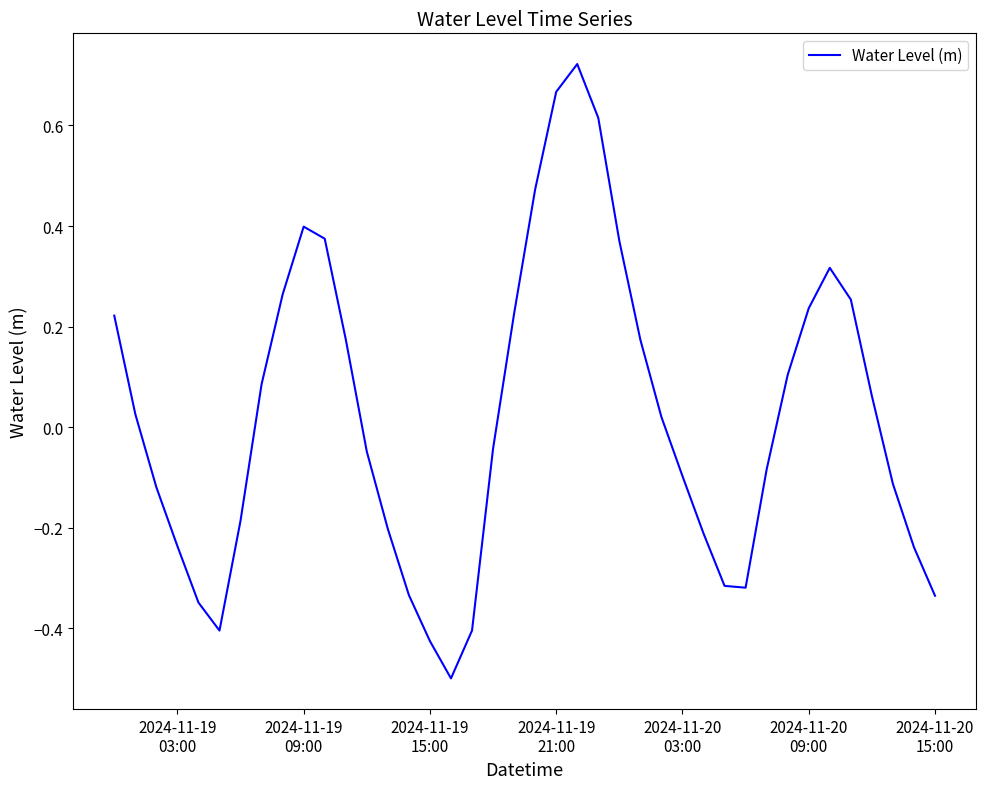

What is the minimum value shown in the chart?

-0.5